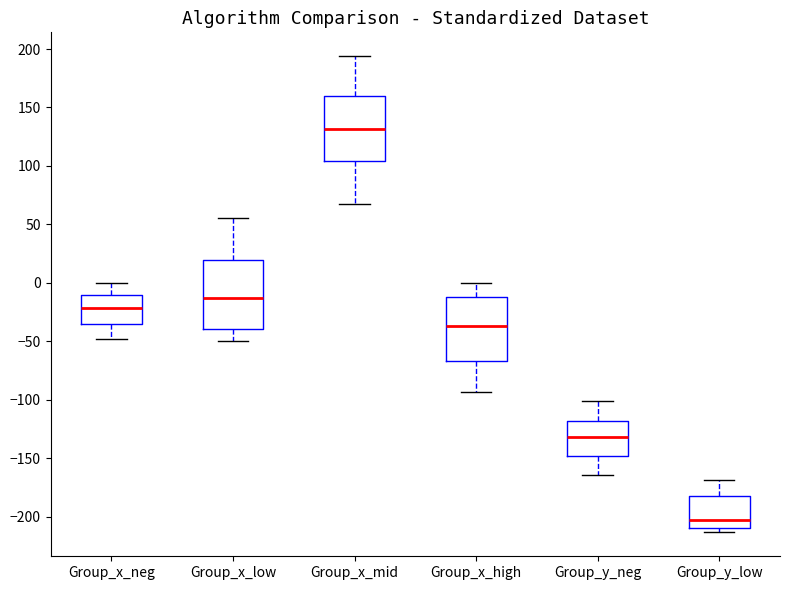

Reading left to right, transcribe this box plot: for each box, give where its median line is, the range the box spans, and where its two whiskers end, as read against the y-axis. The values are not printed on the chart, so give them approximately, as read against the axis.

Group_x_neg: median -20, box -35 to -10, whiskers -50 to 0
Group_x_low: median -15, box -40 to 20, whiskers -50 to 55
Group_x_mid: median 130, box 105 to 160, whiskers 70 to 195
Group_x_high: median -35, box -65 to -10, whiskers -95 to 0
Group_y_neg: median -130, box -150 to -120, whiskers -165 to -100
Group_y_low: median -205, box -210 to -180, whiskers -215 to -170